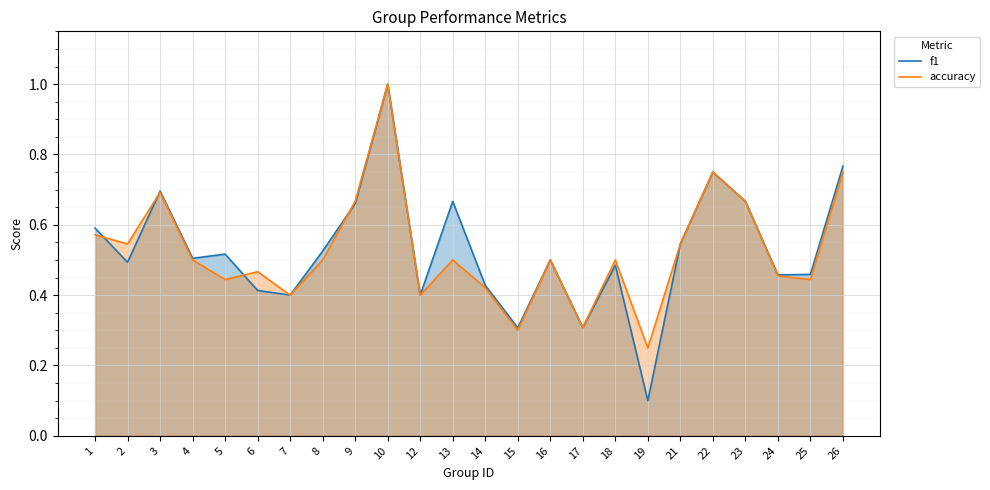

What is the value of the f1 point at the 3rd from the left?

0.7